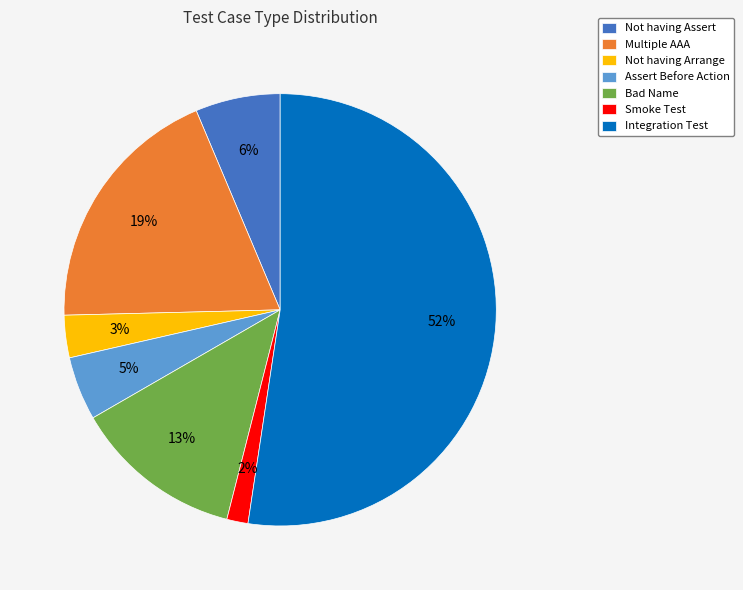

Rank the categories by value from highest to lowest.

Integration Test, Multiple AAA, Bad Name, Not having Assert, Assert Before Action, Not having Arrange, Smoke Test